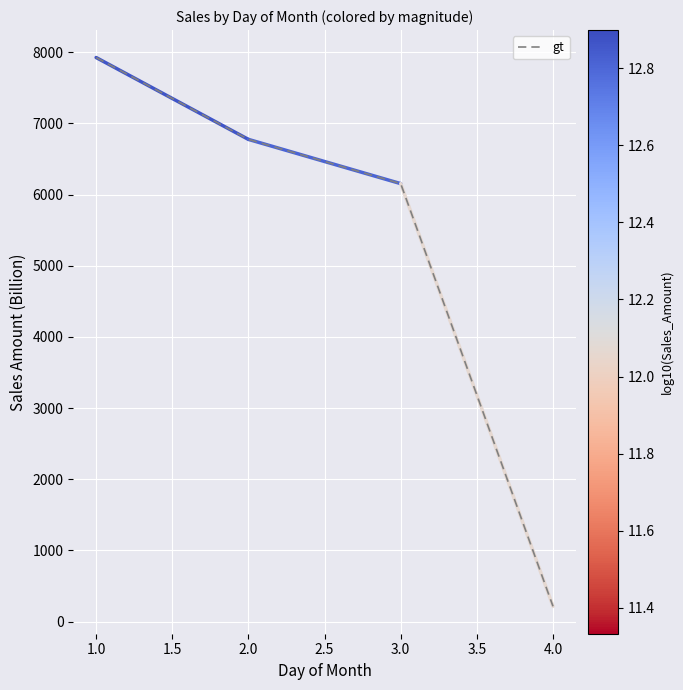

Reading left to right, transcribe all the data shown in this chart.

7925.1	6774.9	6153.5	215.2